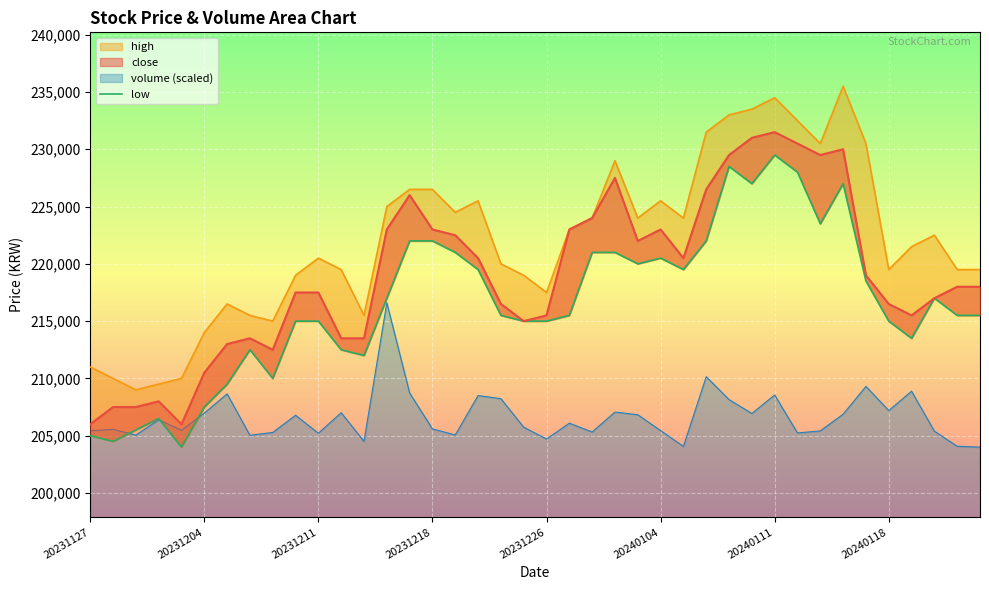

Reading left to right, transcribe all the data shown in this chart.

205000	204500	205500	206500	204000	207500	209500	212500	210000	215000	215000	212500	212000	217000	222000	222000	221000	219500	215500	215000	215000	215500	221000	221000	220000	220500	219500	222000	228500	227000	229500	228000	223500	227000	218500	215000	213500	217000	215500	215500